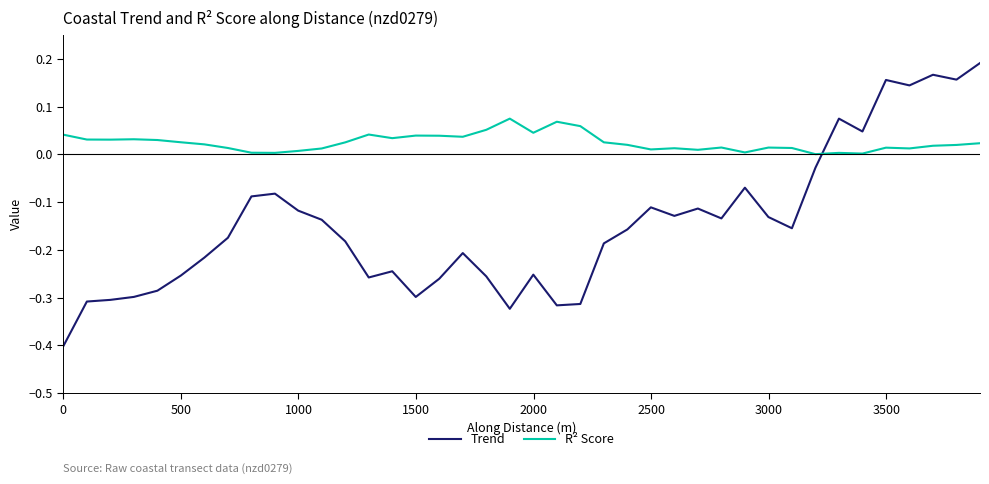

What is the minimum value for Trend?

-0.4